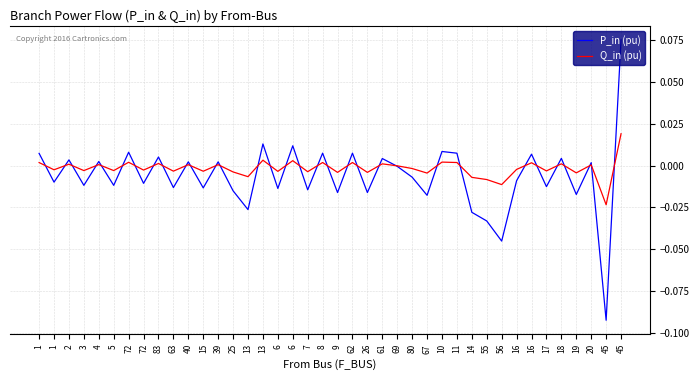

Is it true that Q_in (pu) equals -0.0 at 19?

True